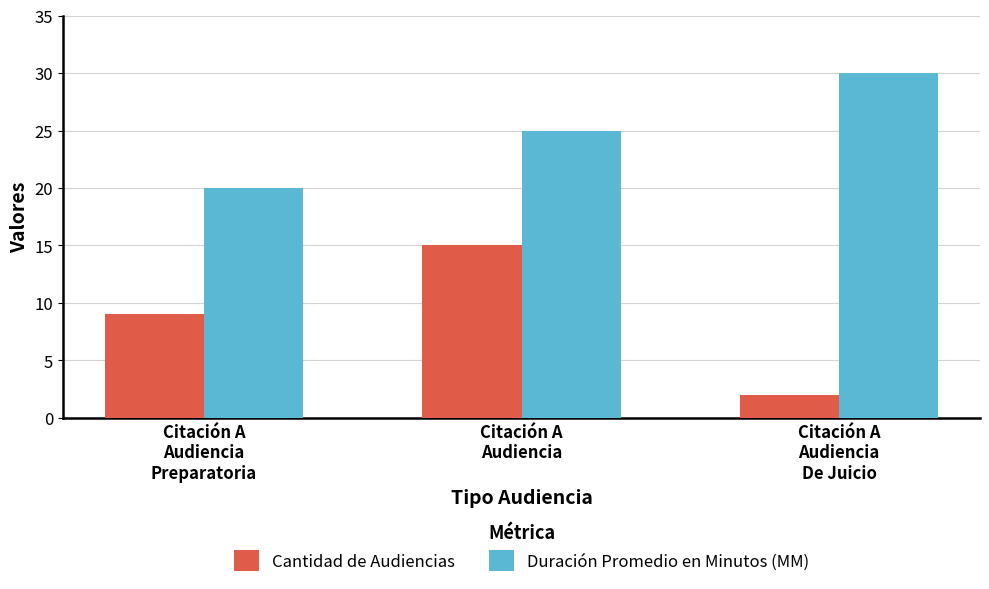

Count the Duración Promedio en Minutos (MM) values in the range 20 to 30.

3